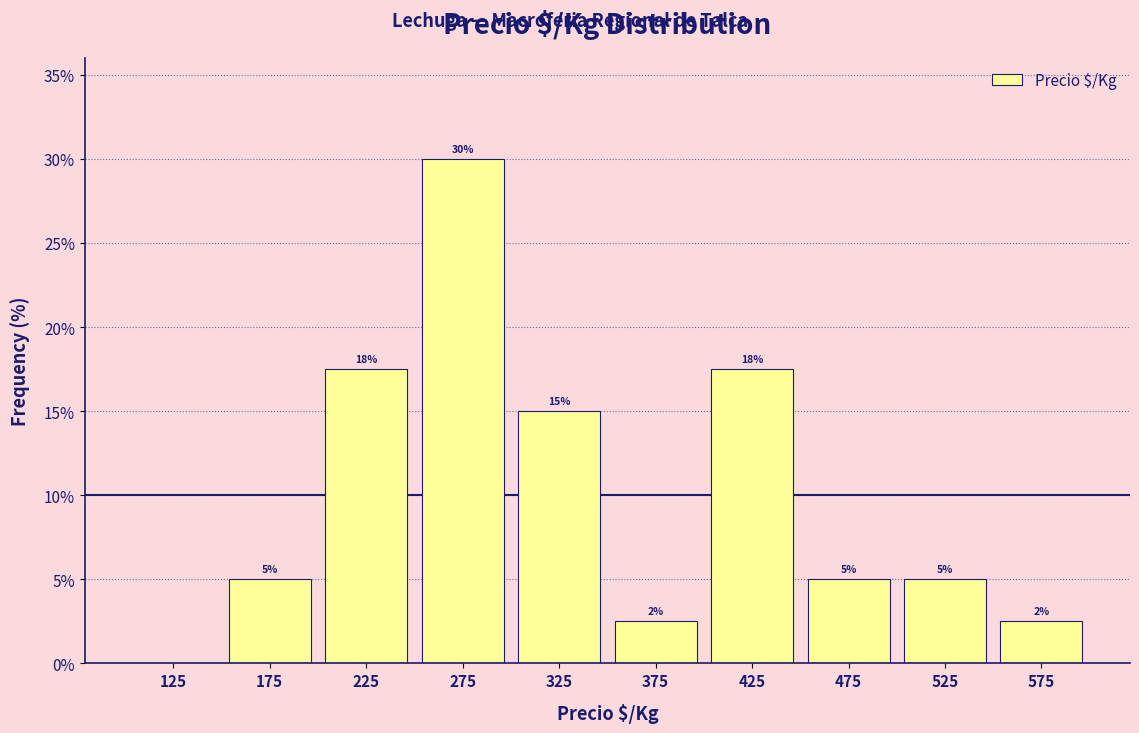

Over which range of the x-axis is the bar tallest?

250 to 300